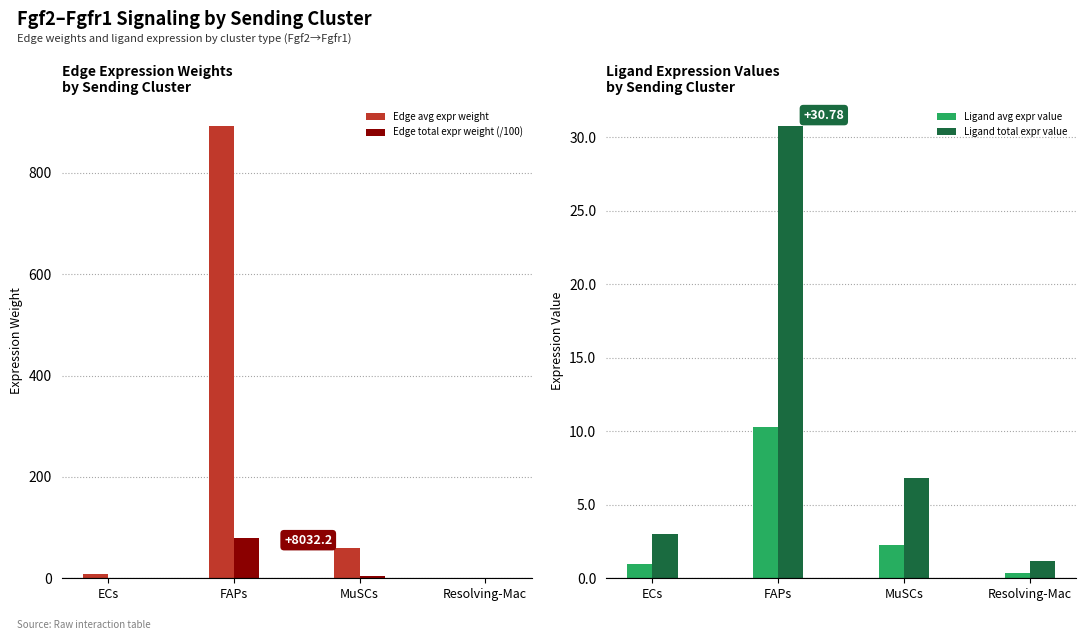

Is it true that Ligand avg expr value equals 0.6 at Resolving-Mac?

False